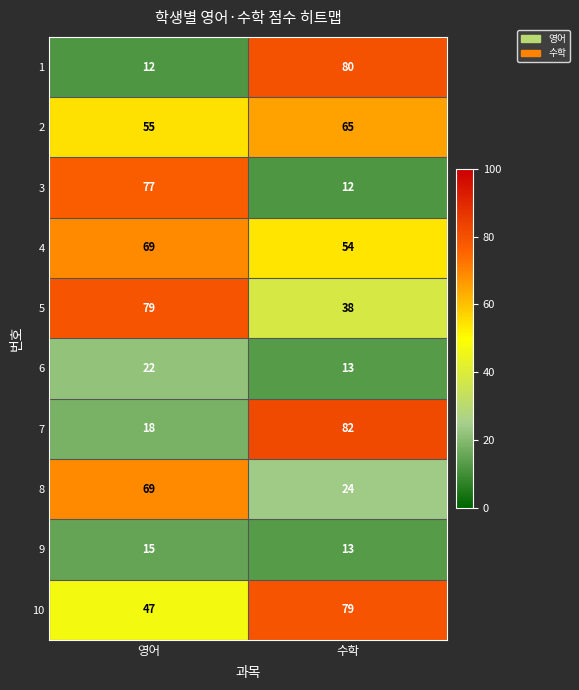

Where is 2 nearest to the value 60?

영어